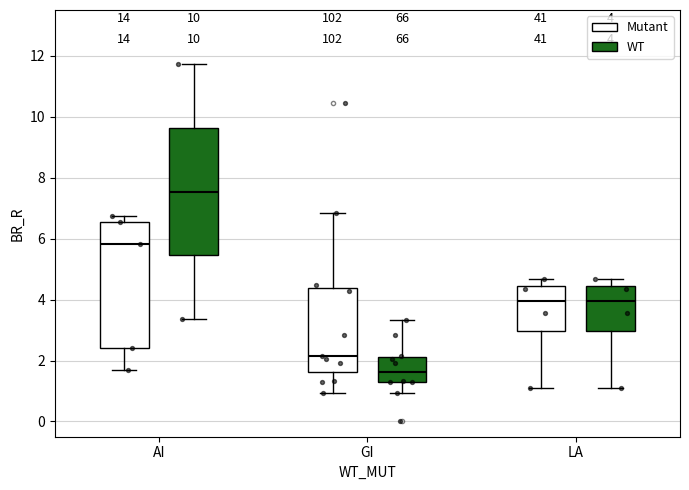

Which box's median line is the highest?

AI (WT)